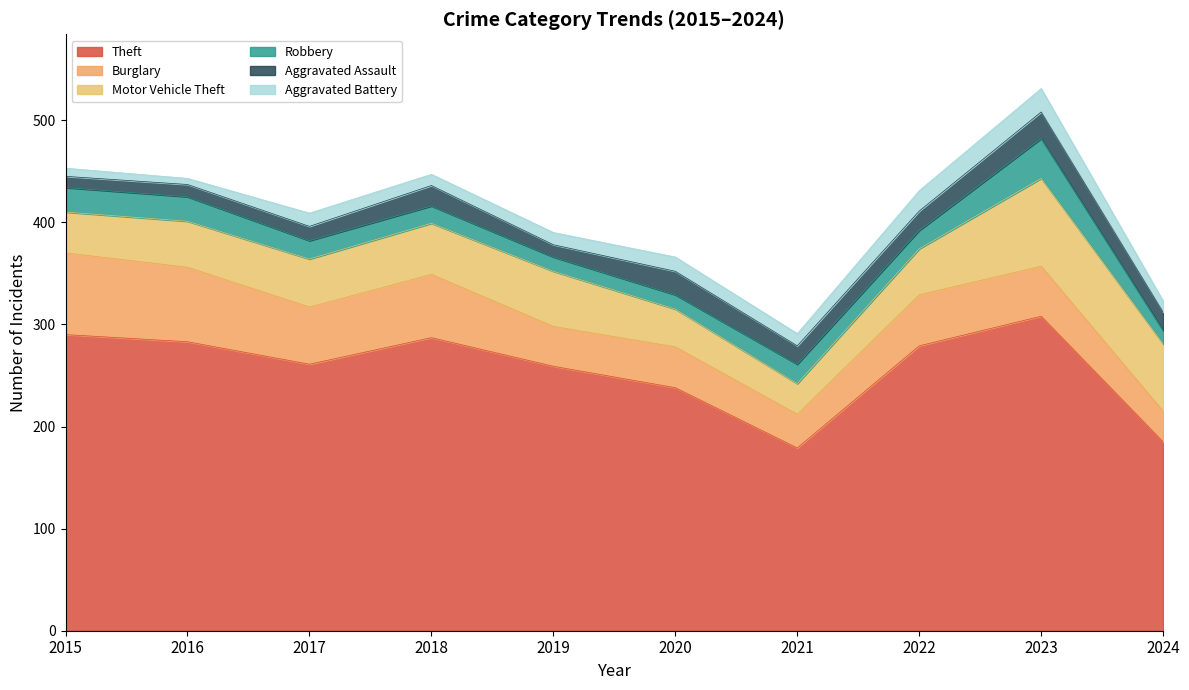

At which category does the chart reach its minimum across all series?

2016